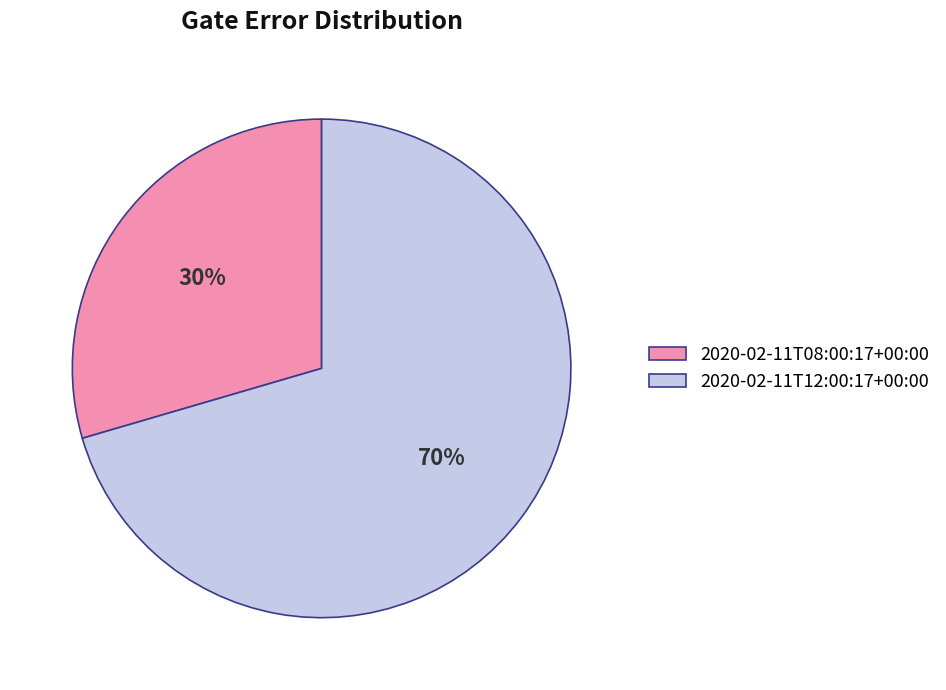

Which category has the biggest portion of the pie?

2020-02-11T12:00:17+00:00